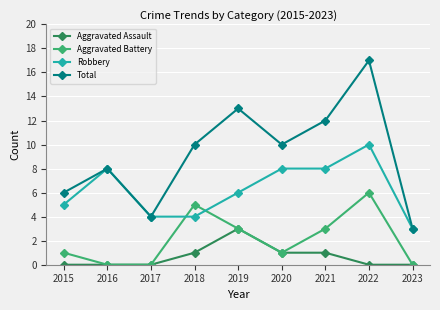

Which series has the widest spread of values?

Total